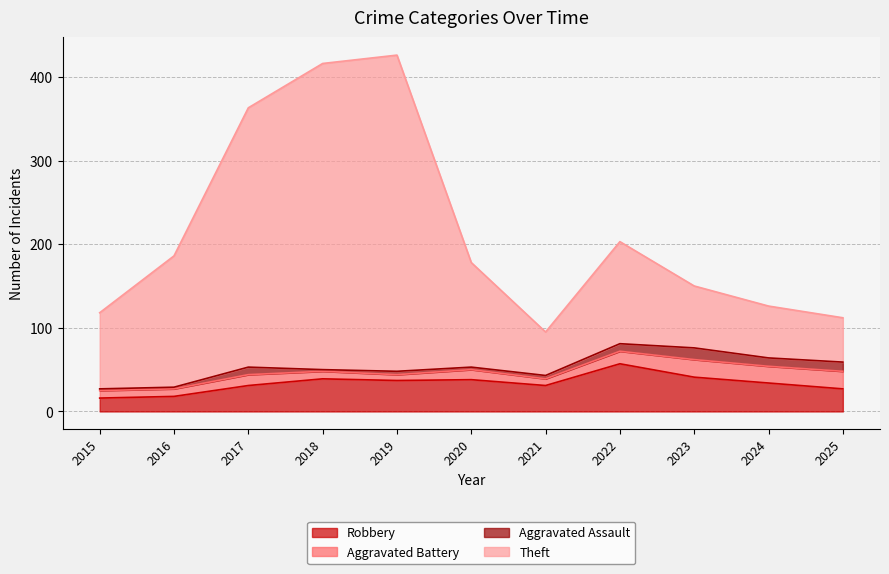

Is it true that Robbery equals 31 at 2017?

True